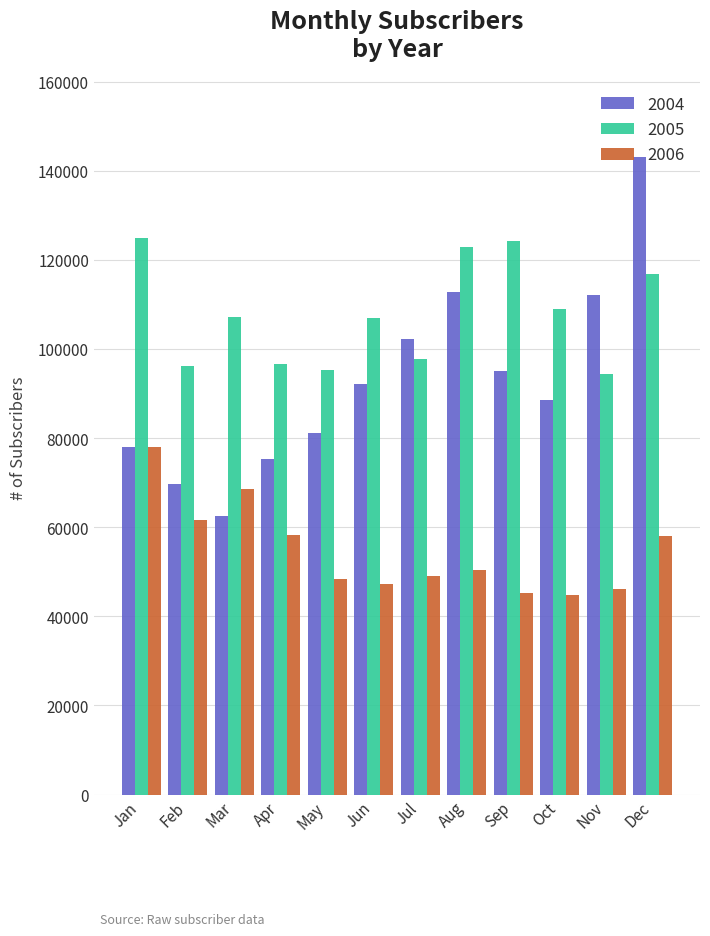

The 2006 series shows 58355 at Apr. True or false?

True